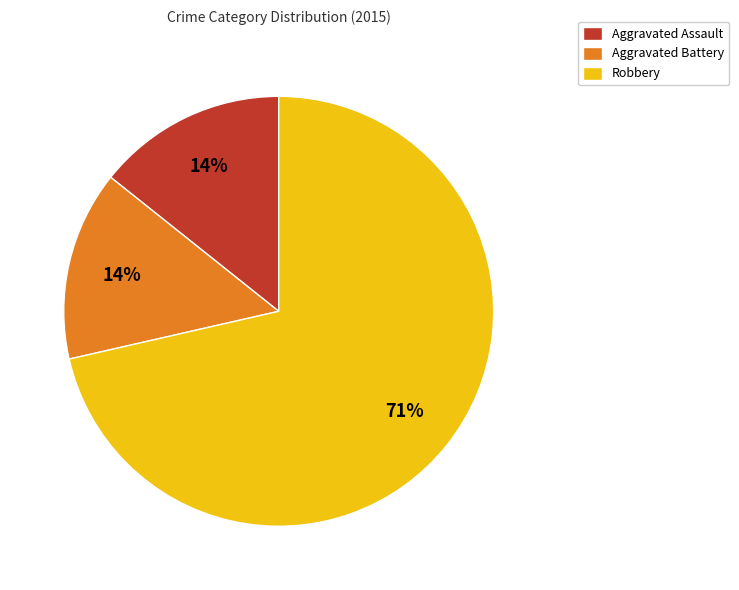

Approximately how many times larger is the value at Aggravated Battery compared to Robbery?

0.2